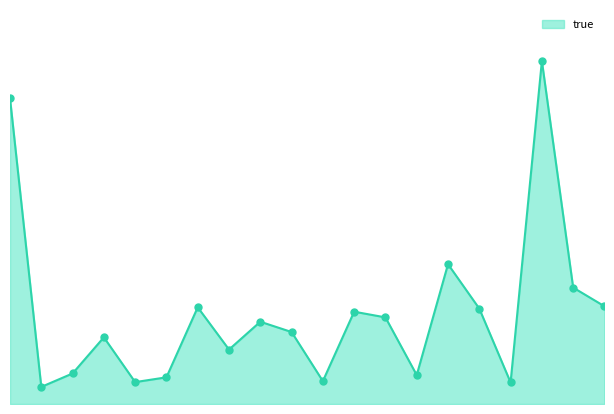

True or false: the data shows 36509337 at 15.0.

True